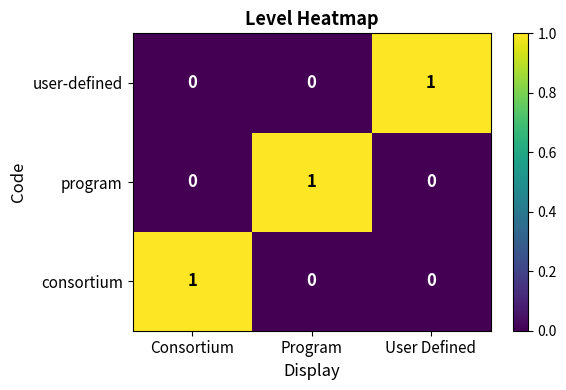

Is the value of user-defined at Consortium greater than the value of consortium at Consortium?

No